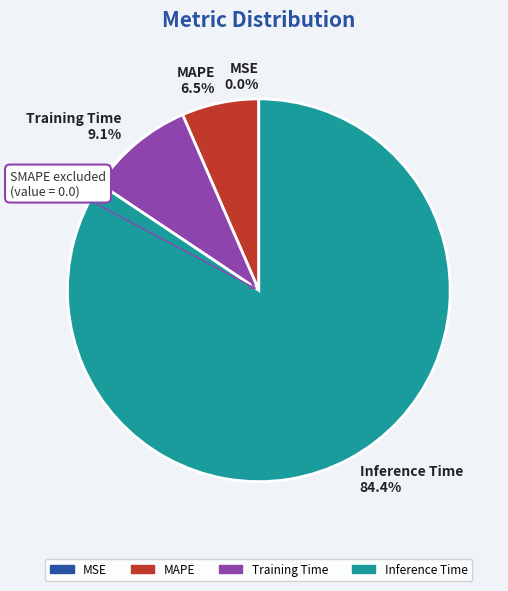

Which category has the biggest portion of the pie?

Inference Time